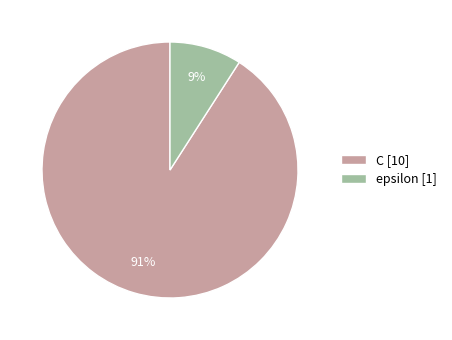

Do C [10] and epsilon [1] together represent more than half of the pie?

Yes